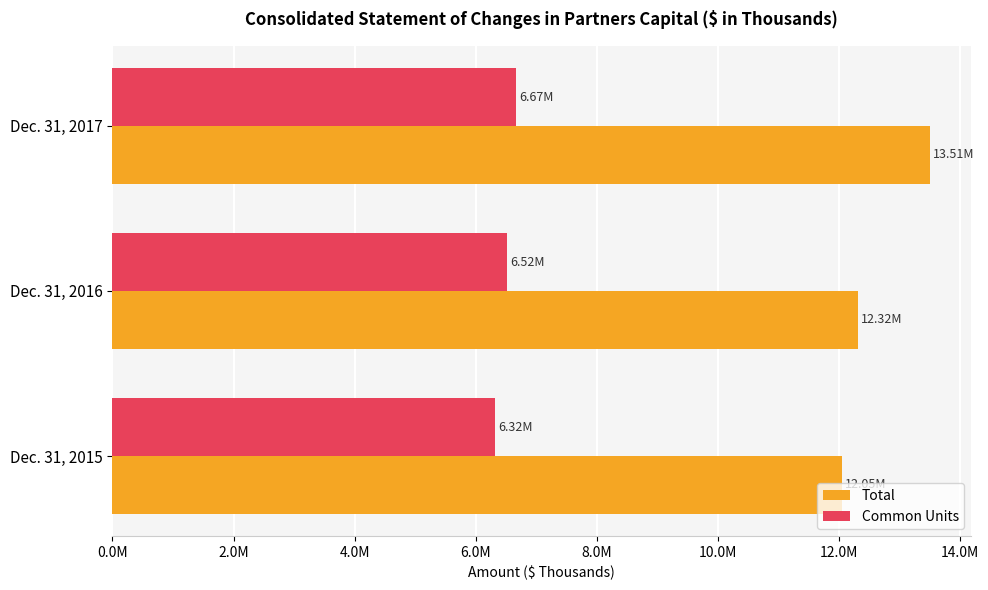

What are all the series names shown in the legend?

Total, Common Units